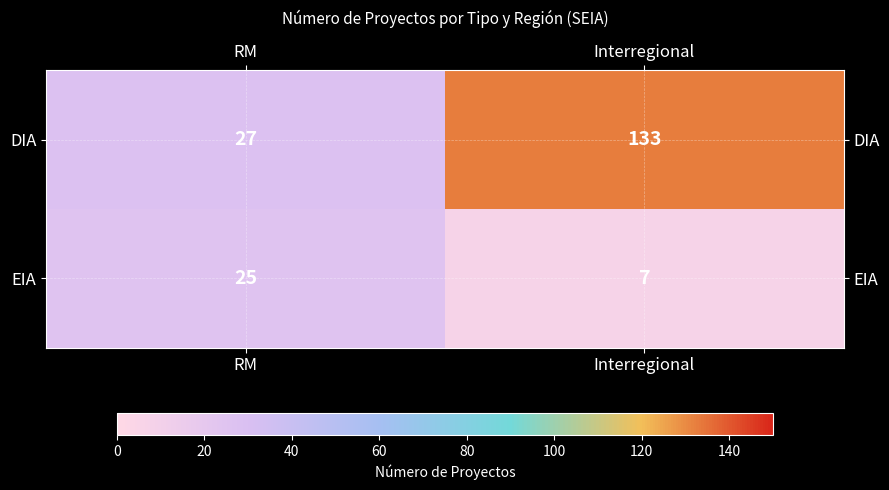

Where is DIA nearest to the value 80?

RM